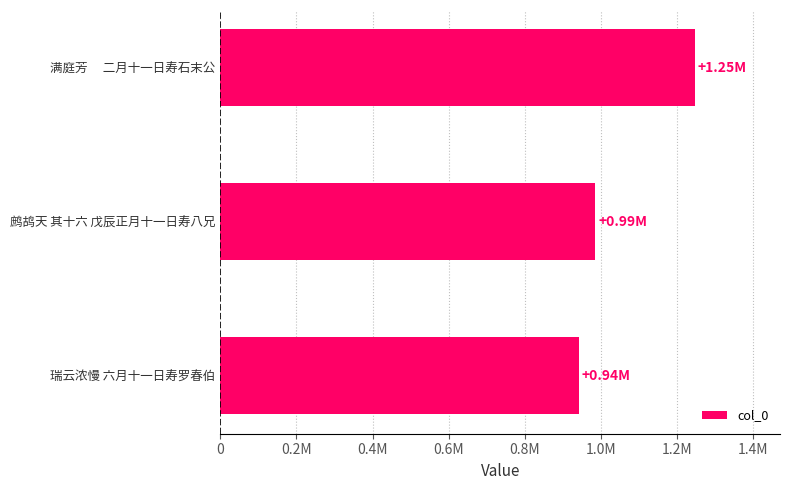

Are the bars horizontal?

Yes